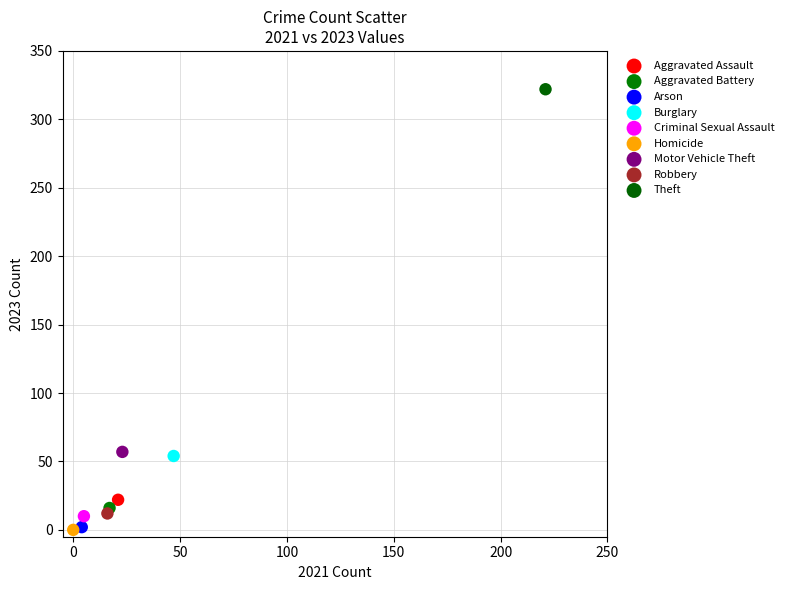

What are all the series names shown in the legend?

Aggravated Assault, Aggravated Battery, Arson, Burglary, Criminal Sexual Assault, Homicide, Motor Vehicle Theft, Robbery, Theft